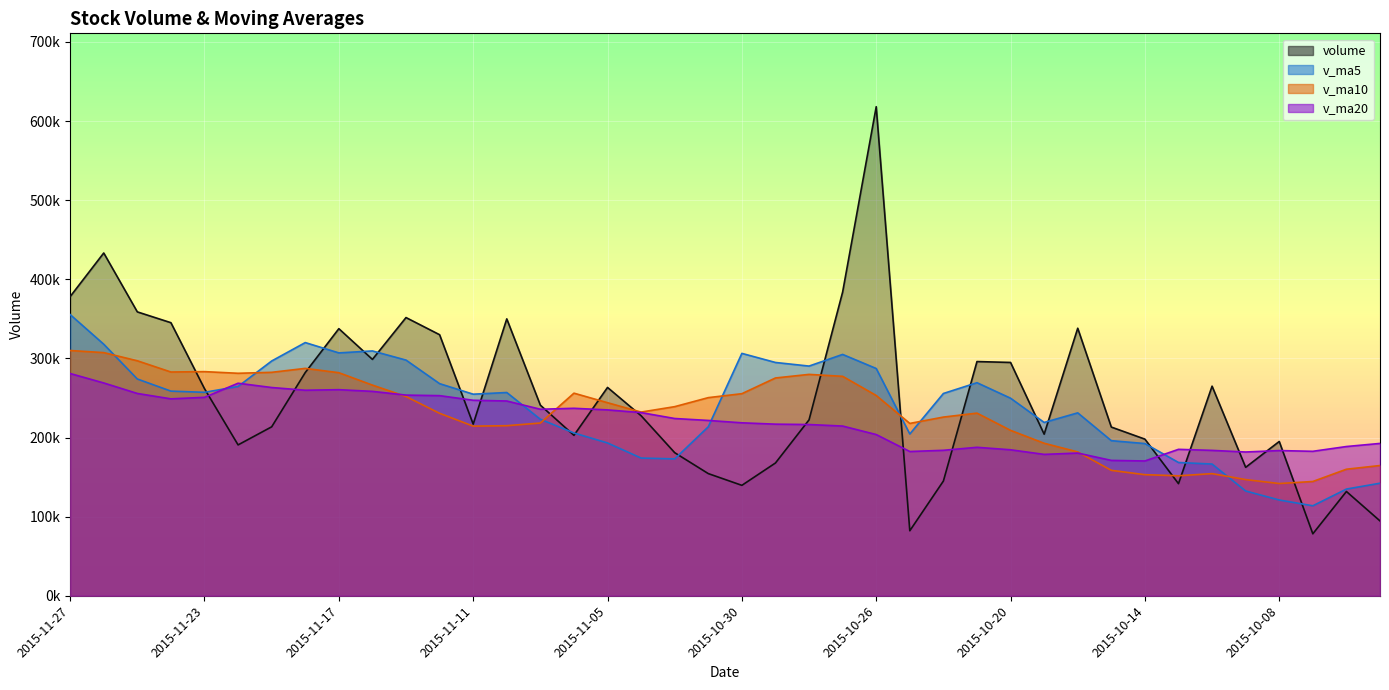

What are all the series names shown in the legend?

volume, v_ma5, v_ma10, v_ma20